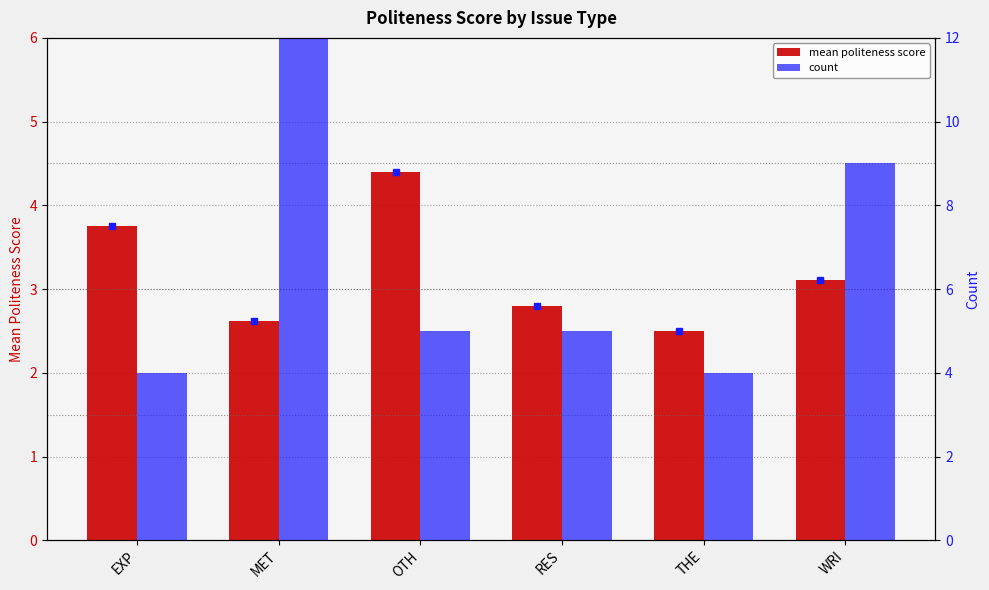

Is the value of mean politeness score at THE greater than the value of count at MET?

No